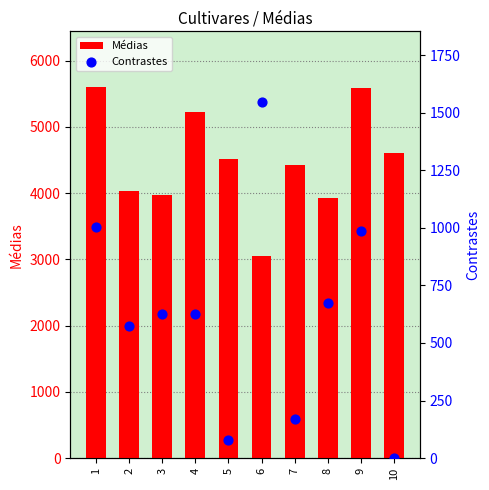

What are all the series names shown in the legend?

Médias, Contrastes